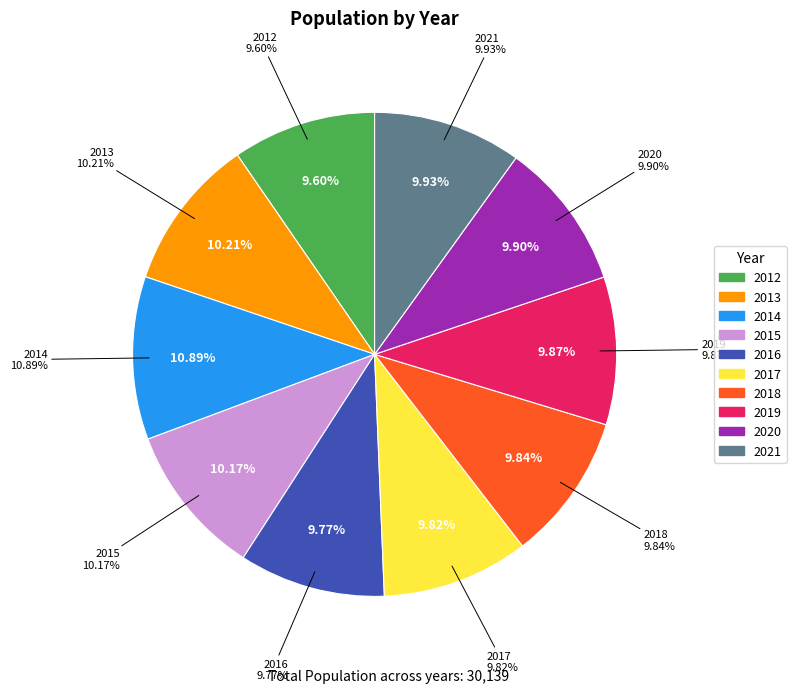

Do 2020 and 2021 together represent more than half of the pie?

No